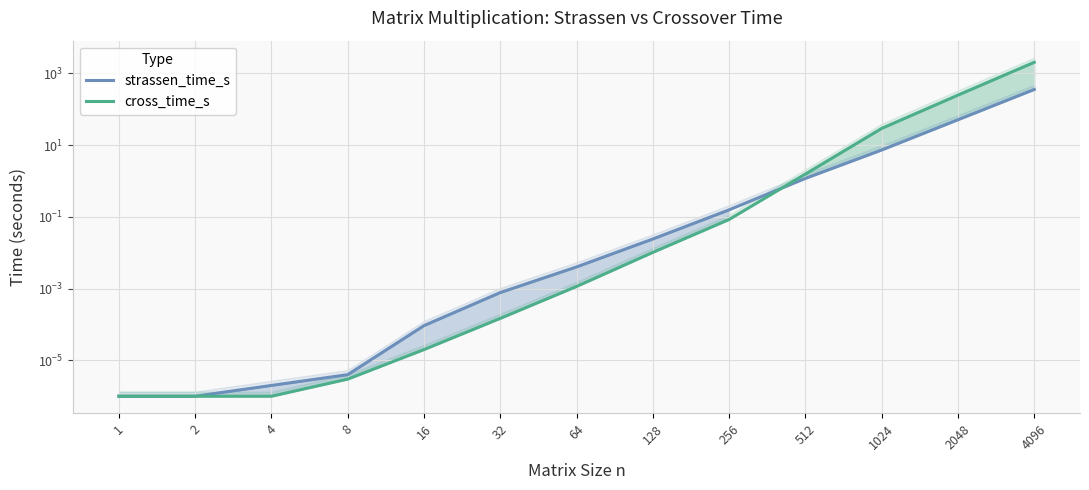

Reading left to right, list all the values displayed in this chart.

strassen_time_s: 1=0.0	2=0.0	4=0.0	8=0.0	16=0.0	32=0.0	64=0.0	128=0.0	256=0.2	512=1.2	1024=7.3	2048=50.8	4096=355.0
cross_time_s: 1=0.0	2=0.0	4=0.0	8=0.0	16=0.0	32=0.0	64=0.0	128=0.0	256=0.1	512=1.6	1024=29.2	2048=247.2	4096=2033.9